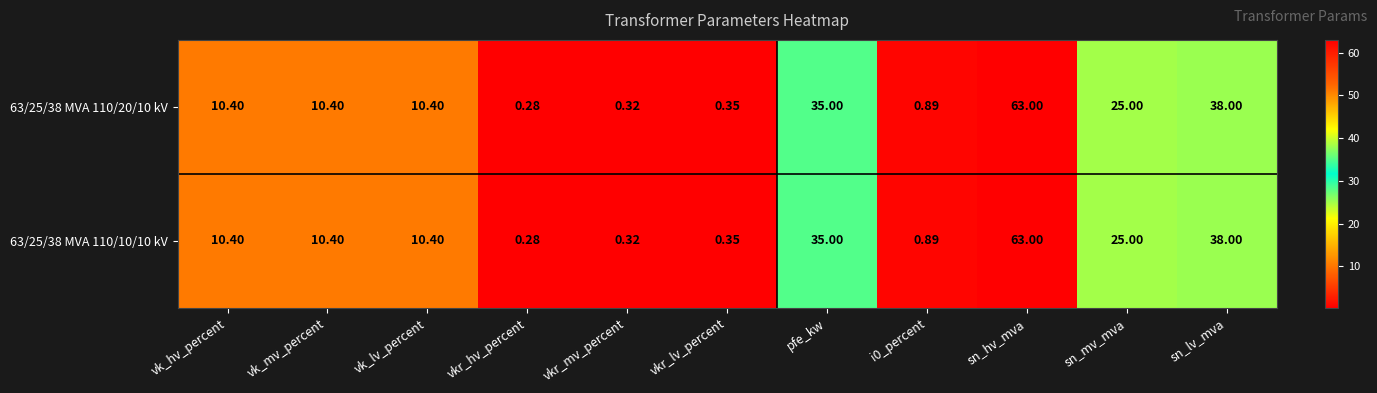

At which category is the sum across all series the highest?

sn_hv_mva